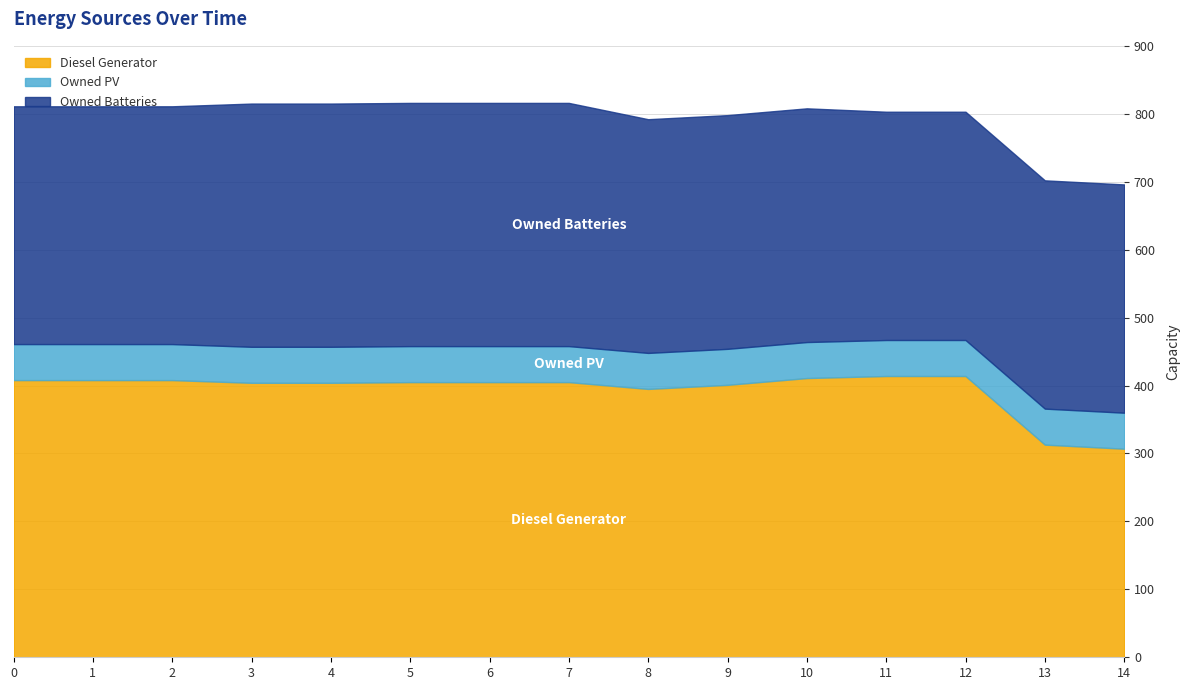

What are all the series names shown in the legend?

Diesel Generator, Owned PV, Owned Batteries